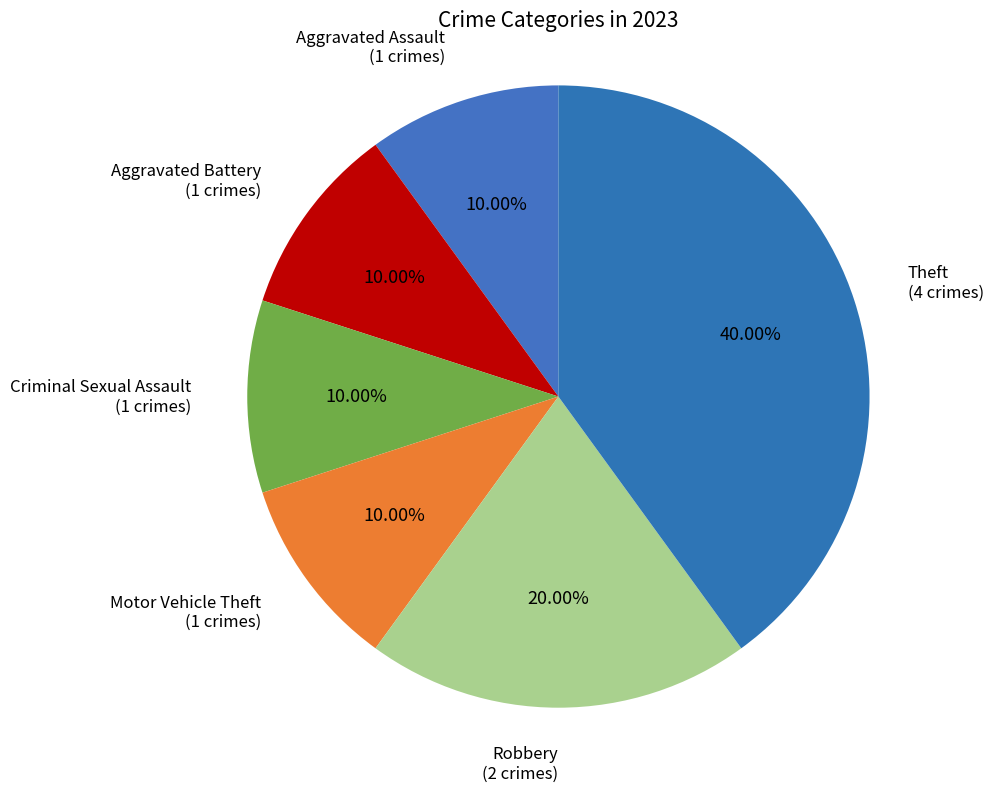

Approximately how many times larger is the value at Robbery compared to Aggravated Assault?

2.0